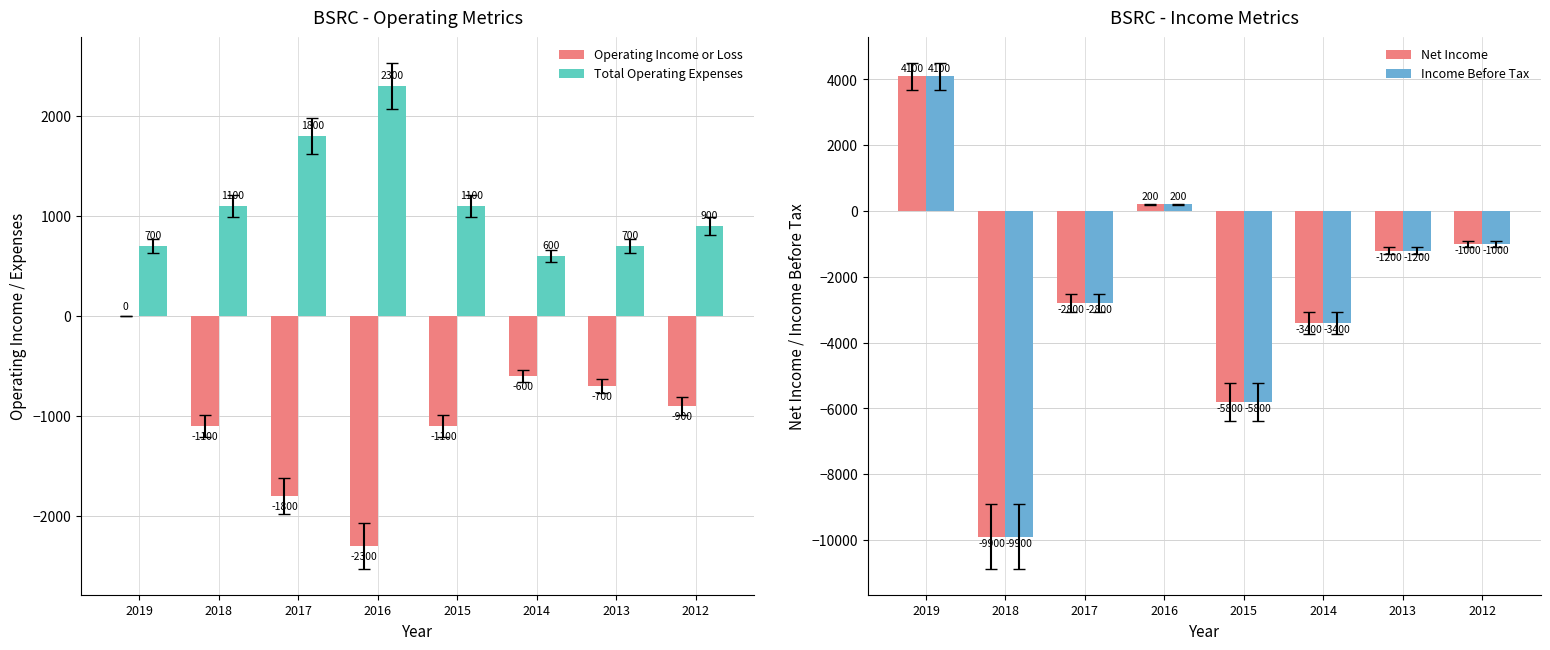

What is the value of the Net Income bar at the 8th from the left?

-1000